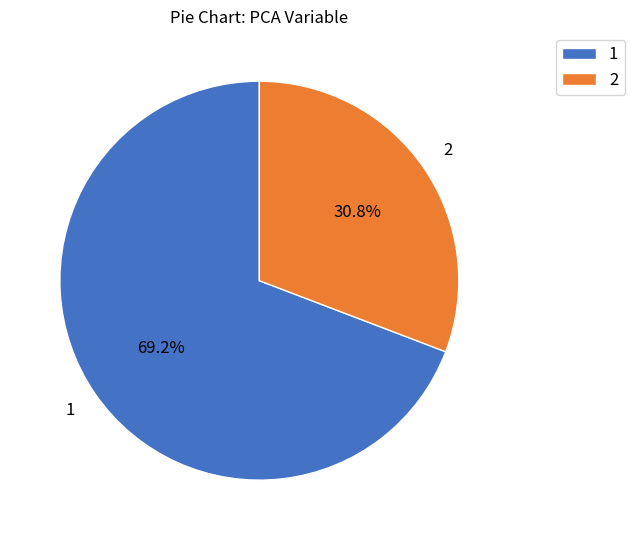

Which category has the smallest portion of the pie?

2